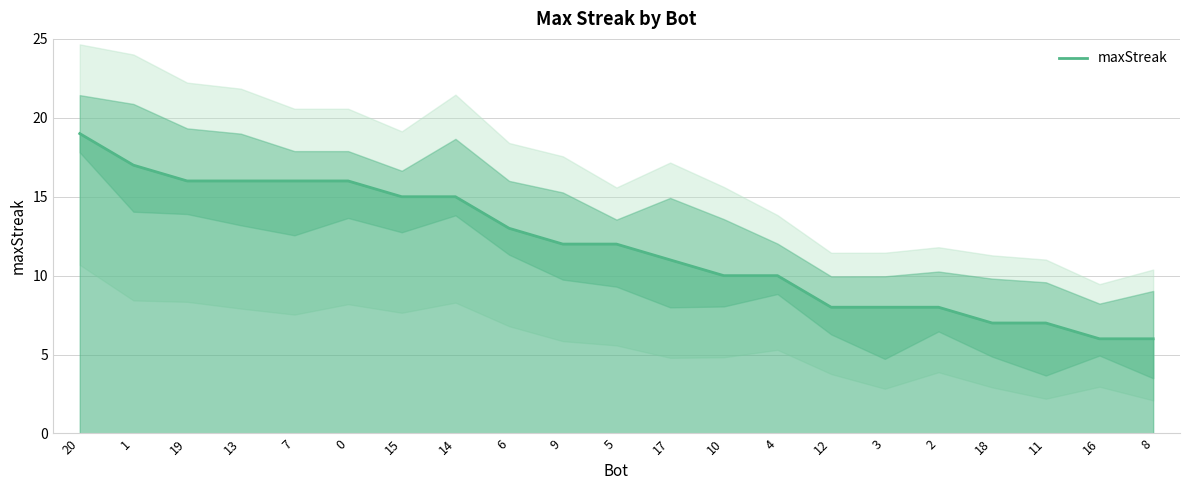

Does the chart display data point markers on the line(s)?

No